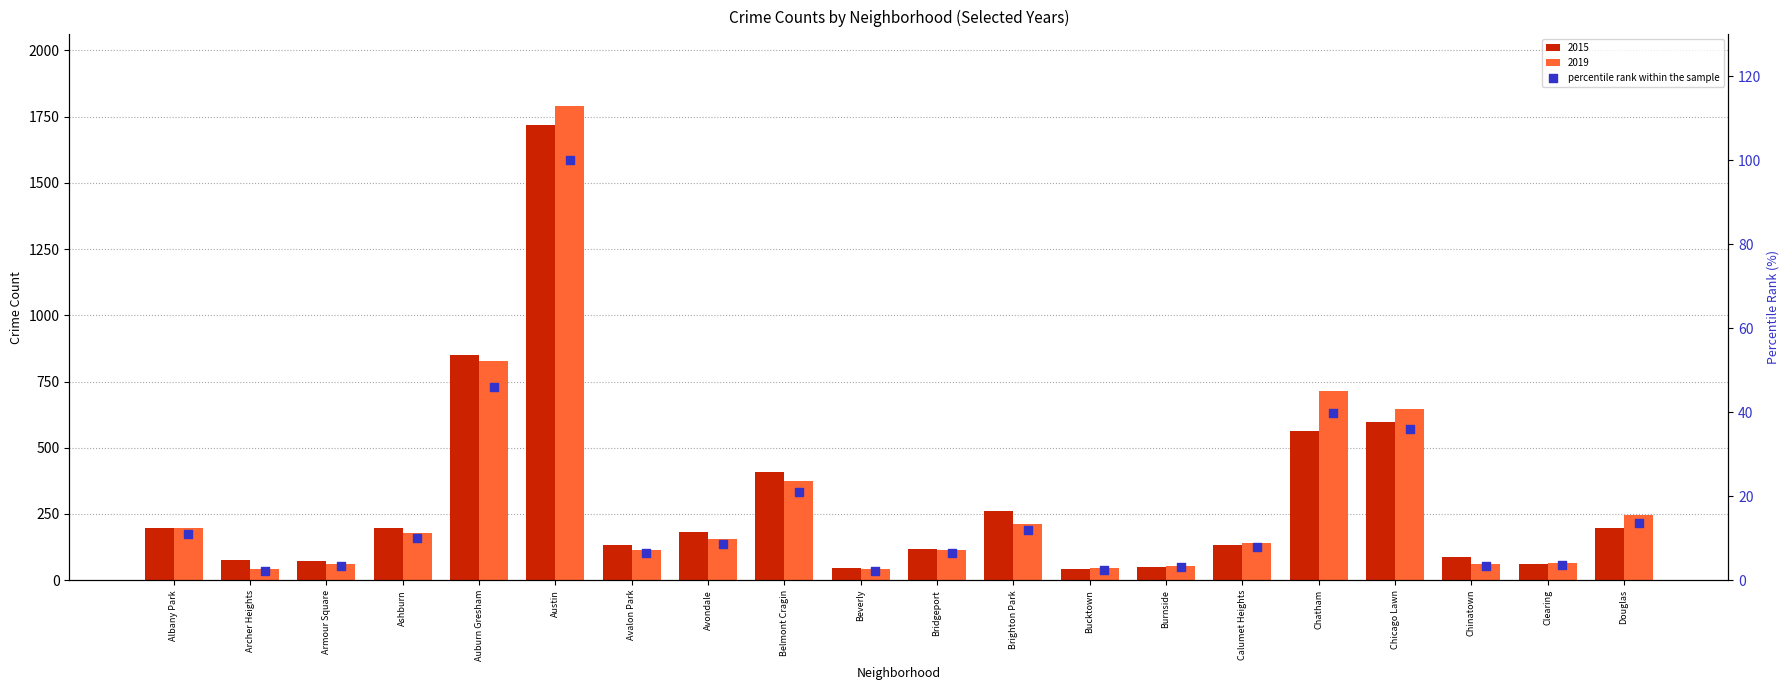

Between Austin and Armour Square, which is larger?

Austin